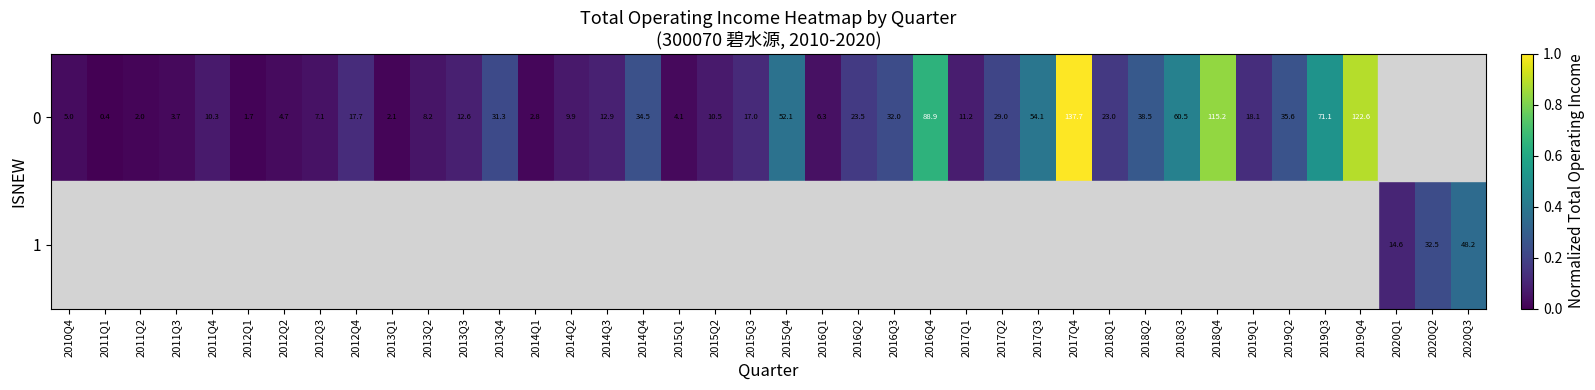

The 0 series shows 0.0 at 2013Q1. True or false?

False